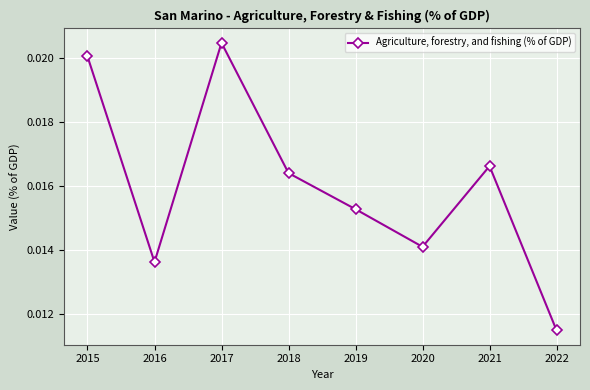

Rank the categories by value from lowest to highest.

2022, 2016, 2020, 2019, 2018, 2021, 2015, 2017